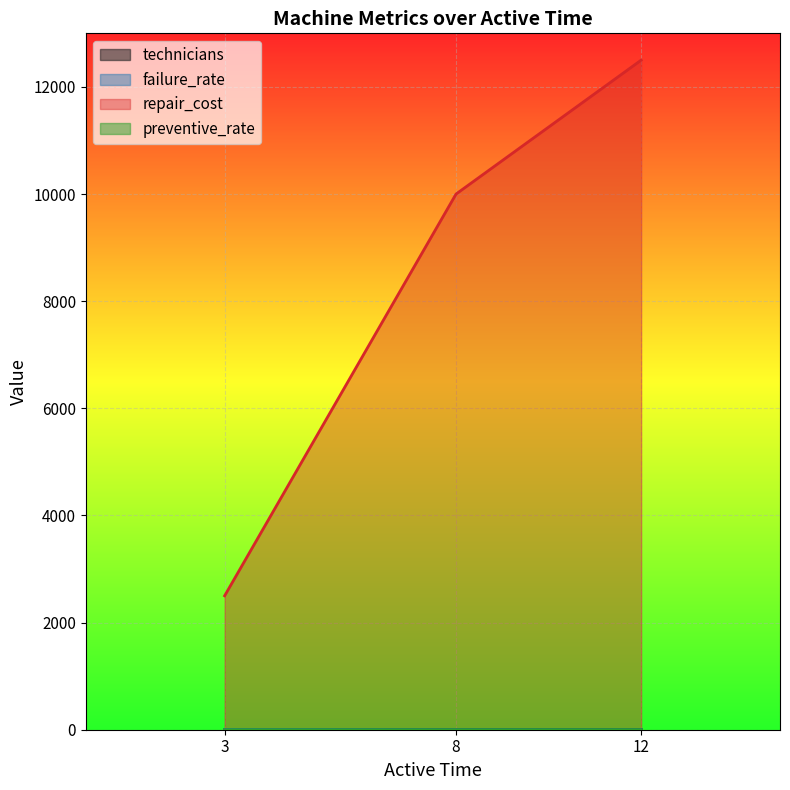

How many data points in failure_rate are above 0?

2